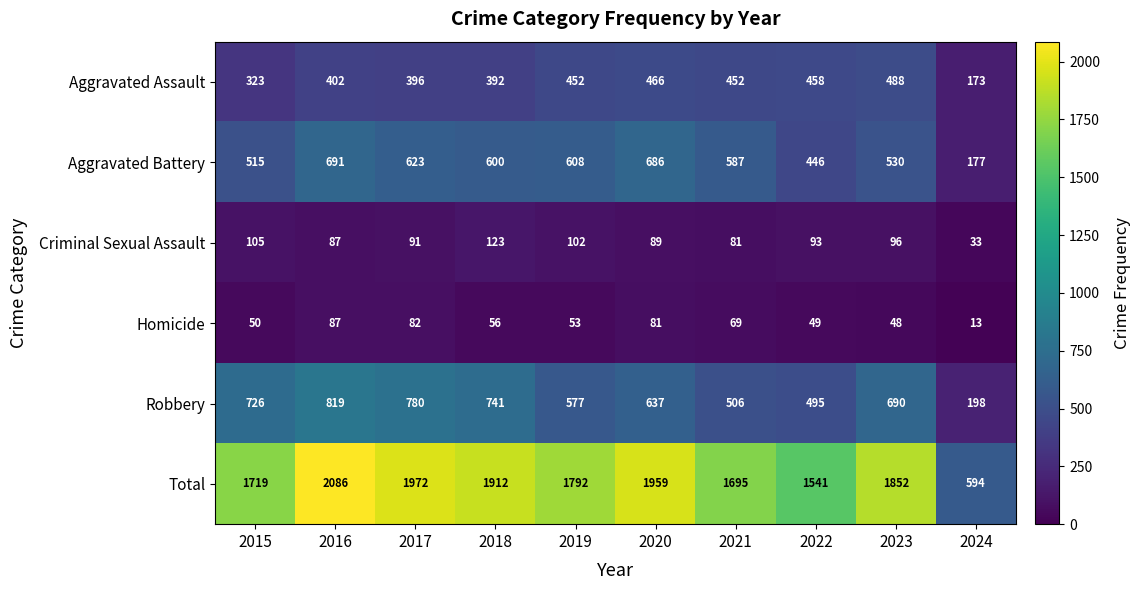

What is the sum of the Homicide values at 2019 and 2015?

103